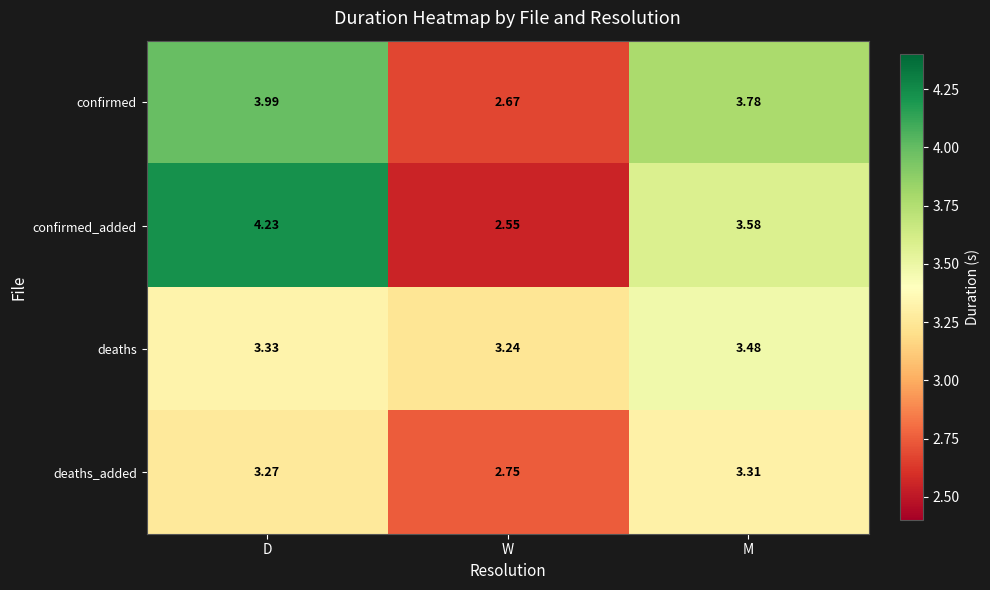

Rank the categories by deaths value from highest to lowest.

M, D, W